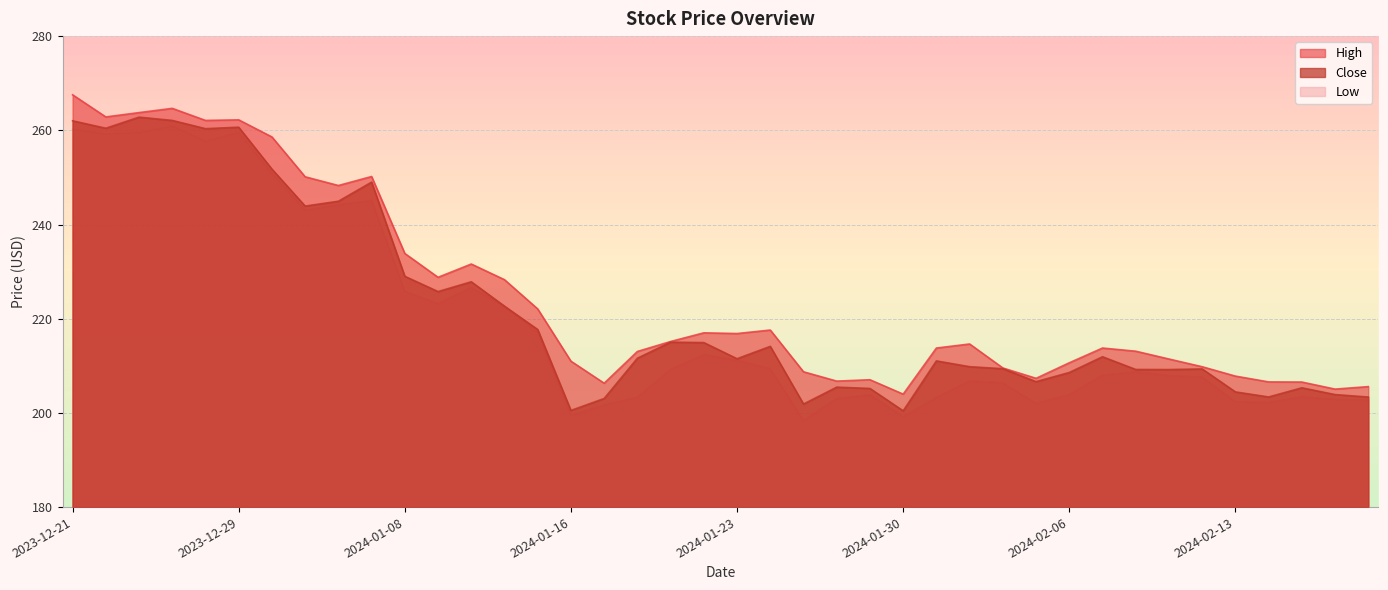

The value of High at 2023-12-26 is 263.8. True or false?

True